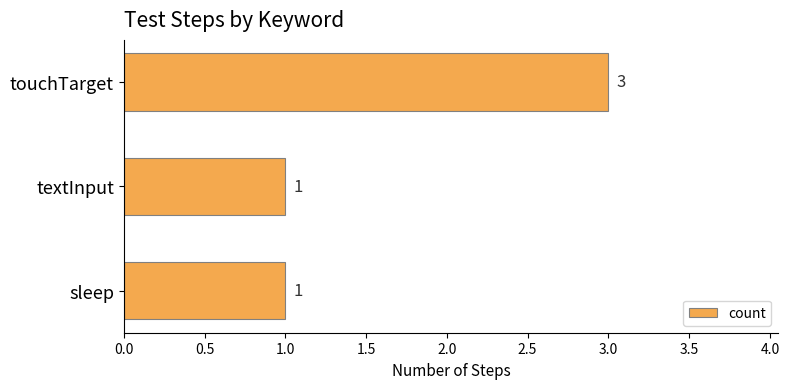

Reading top to bottom, list all the values displayed in this chart.

3	1	1